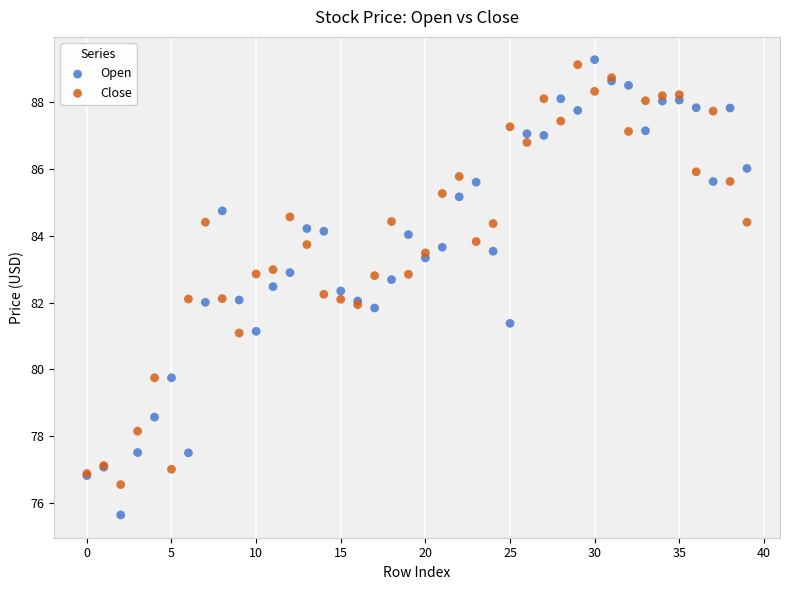

Which series has the largest Y range (max minus min)?

Open